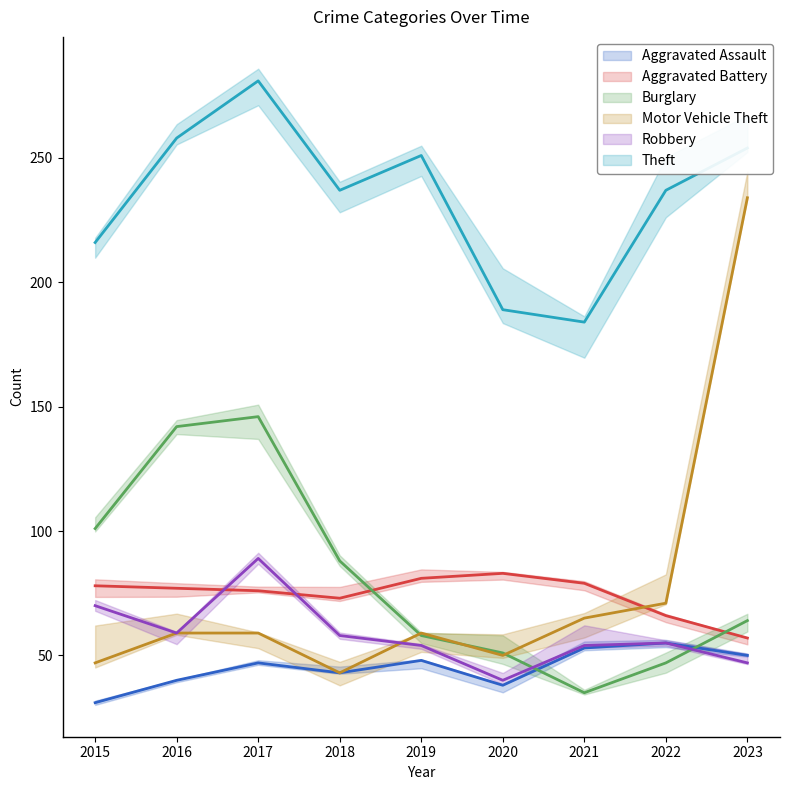

What is the sum of all Aggravated Assault values?

405